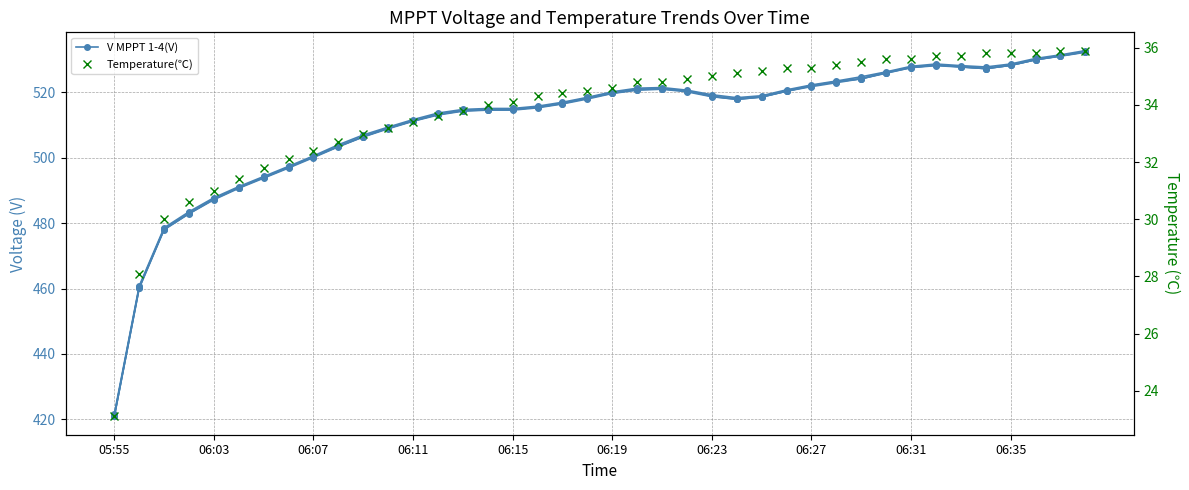

What is the maximum value for V MPPT 2(V)?

532.5